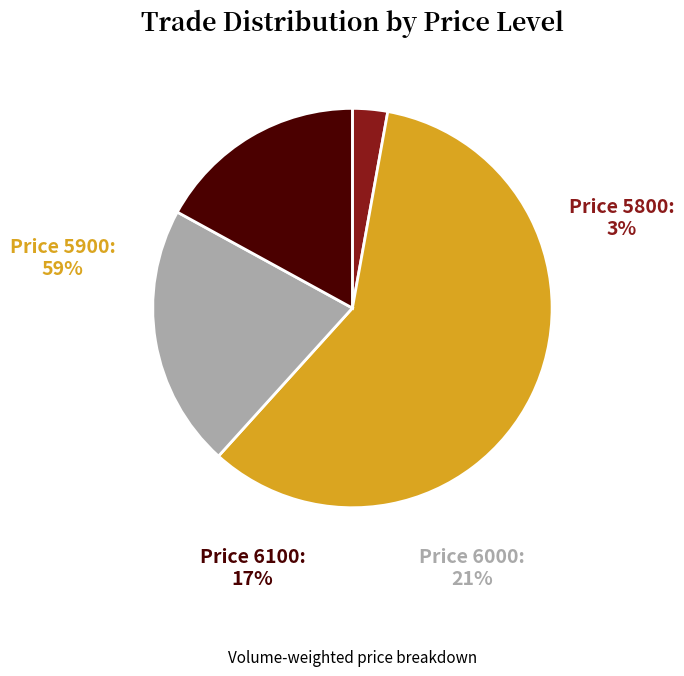

How many slices are in this pie chart?

4